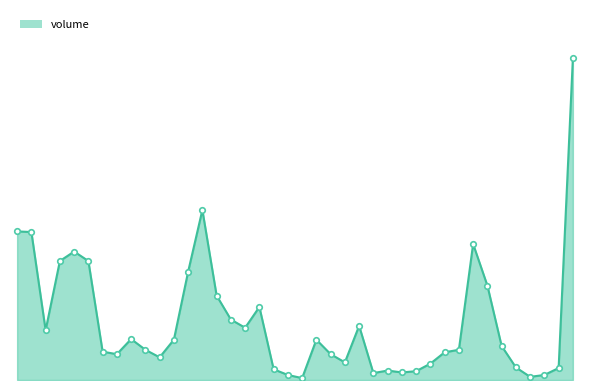

Does the chart have visible grid lines?

No